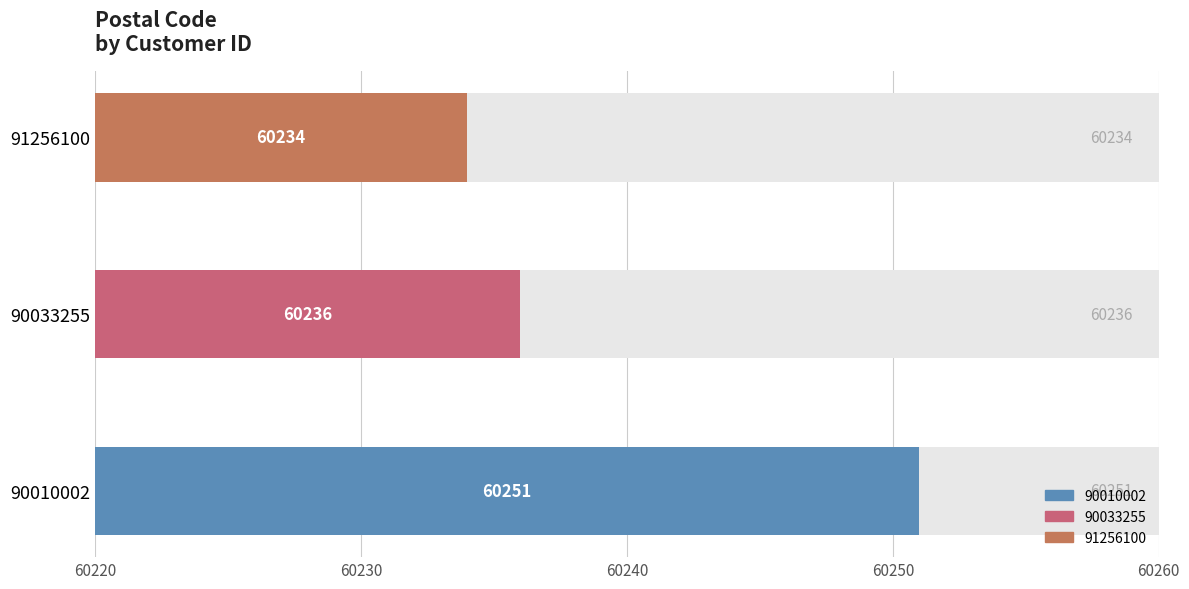

True or false: the data shows 92013 at 90010002.

False